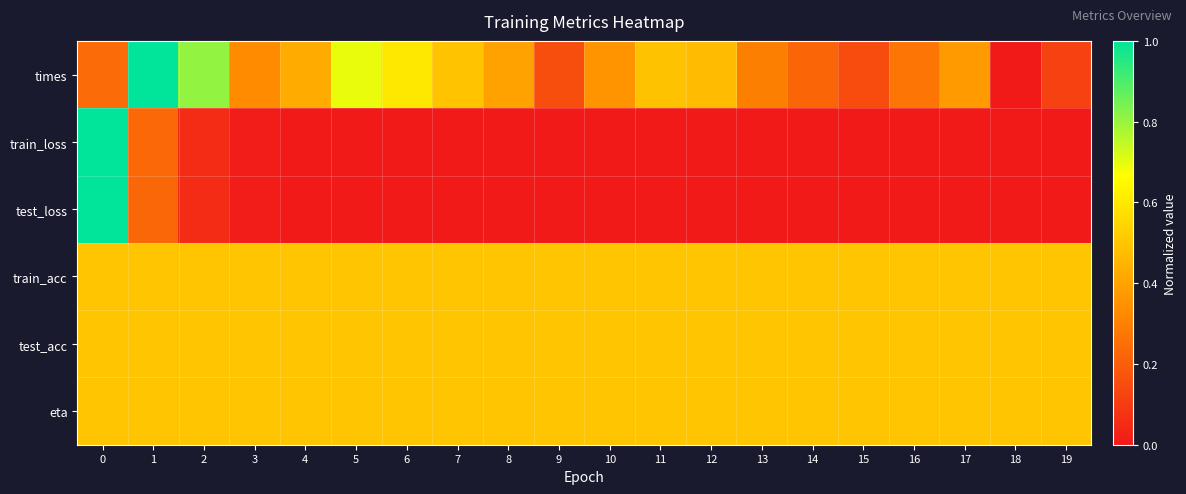

Between 4 and 19, which series saw the biggest shift?

times